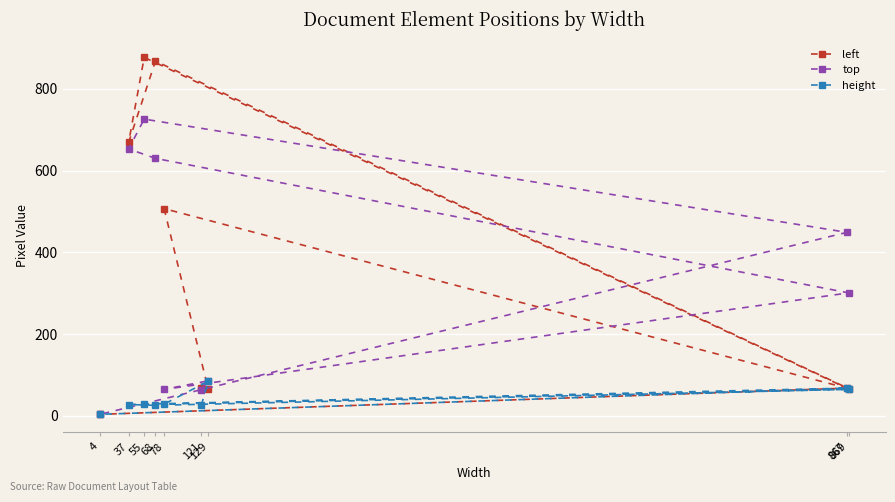

True or false: height has more than 1 interior local peaks.

True